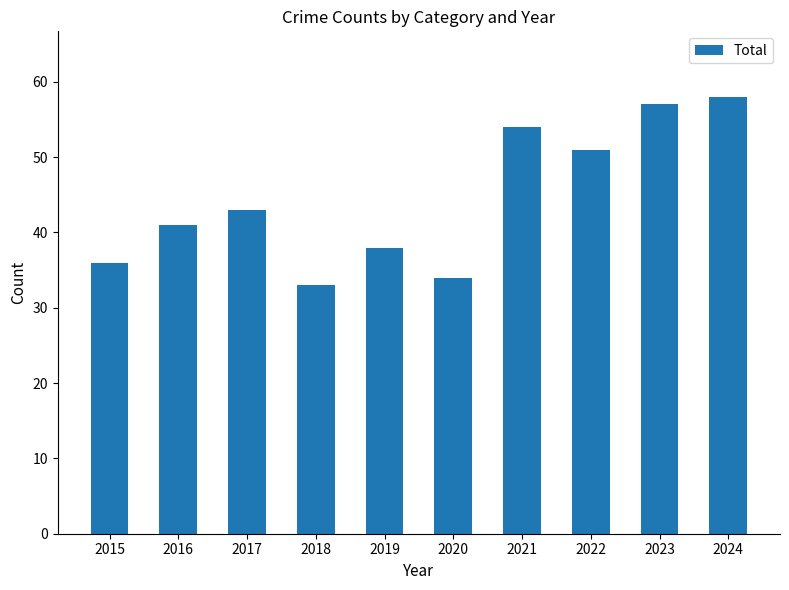

Are the bars horizontal?

No